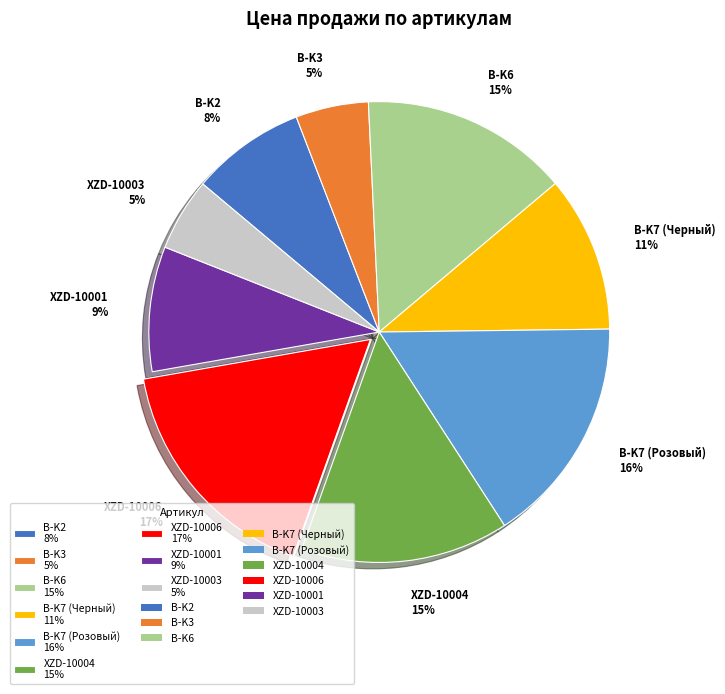

Does B-K6 represent more than half of the total?

No